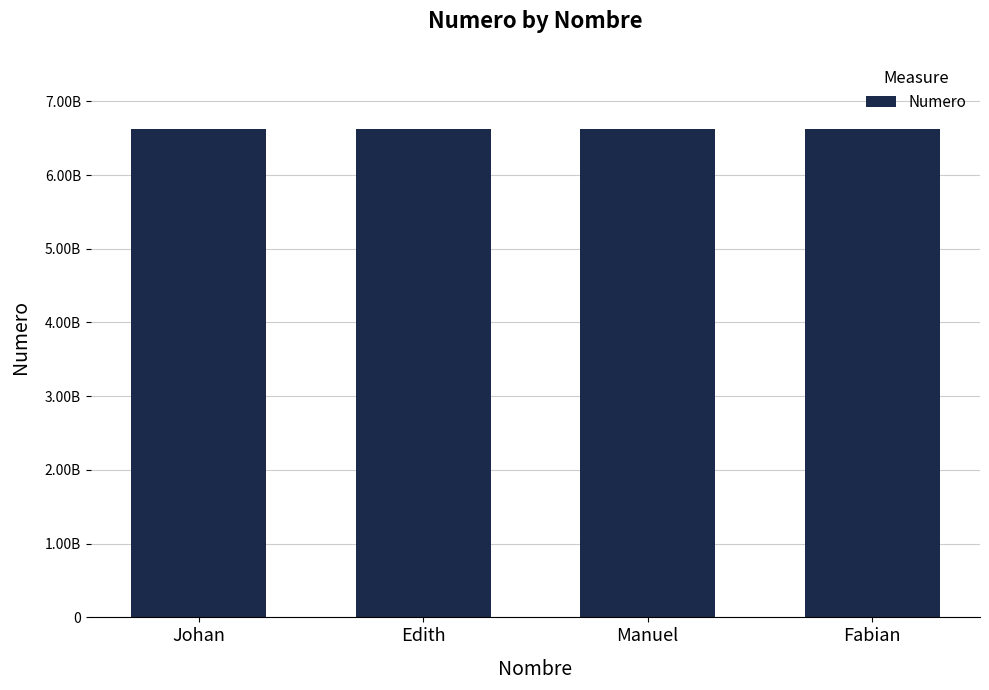

What position from the left is Fabian?

4